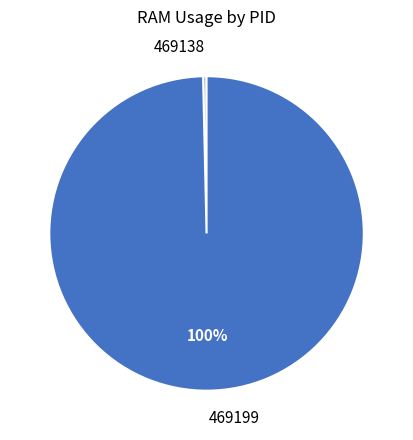

Does 469138 represent more than half of the total?

No